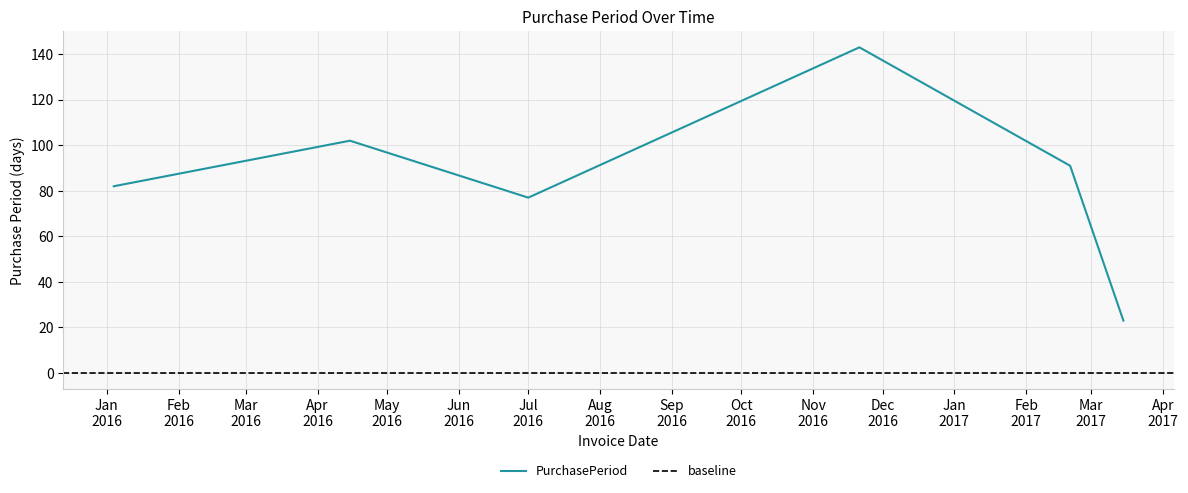

Does the chart display data point markers on the line(s)?

No